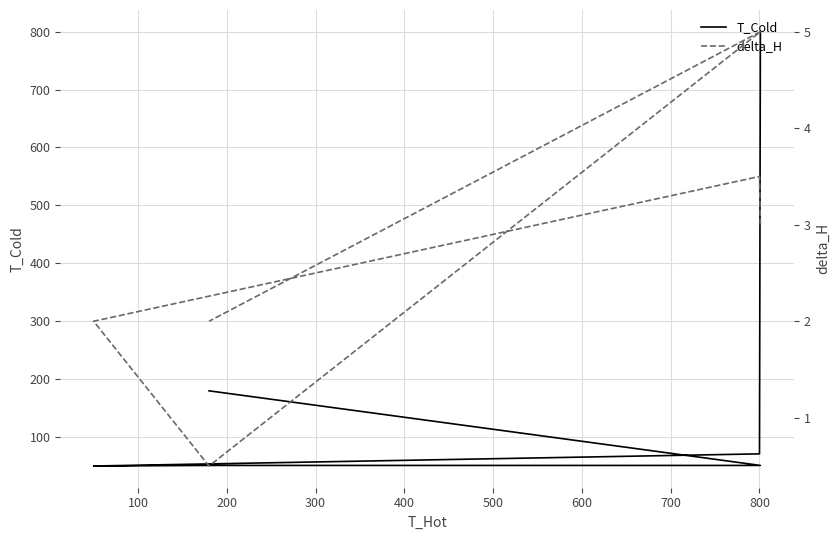

In T_Cold, how many points are lower than both neighbors (excluding endpoints)?

1